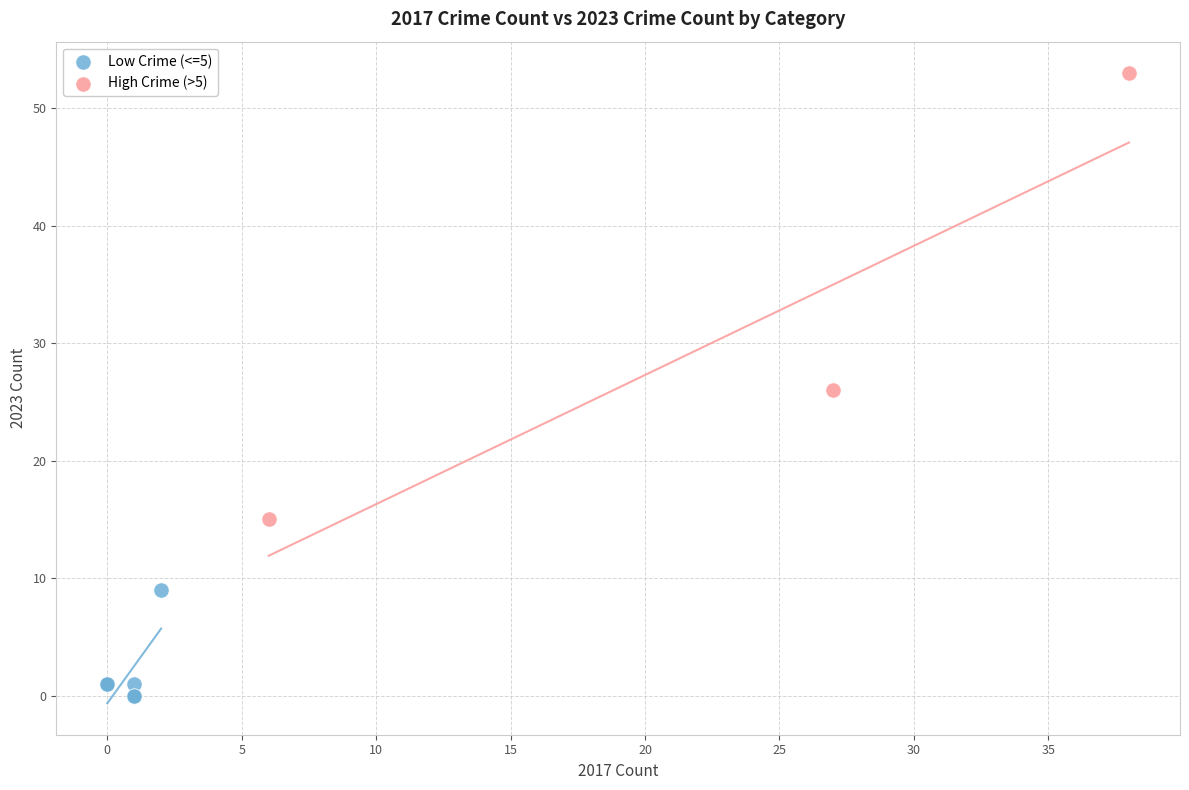

Which series has the widest spread of Y values?

High Crime (>5)